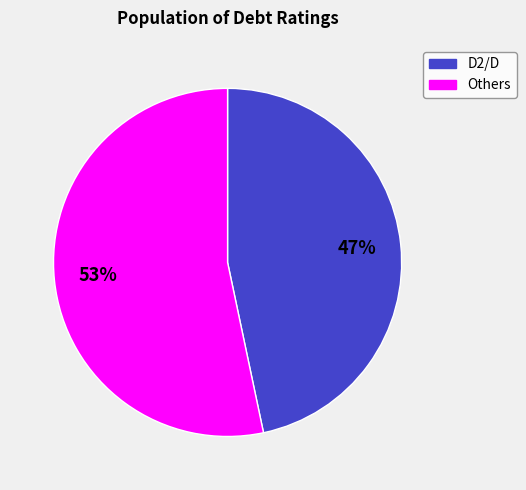

Is there any slice that represents more than half of the pie?

Yes